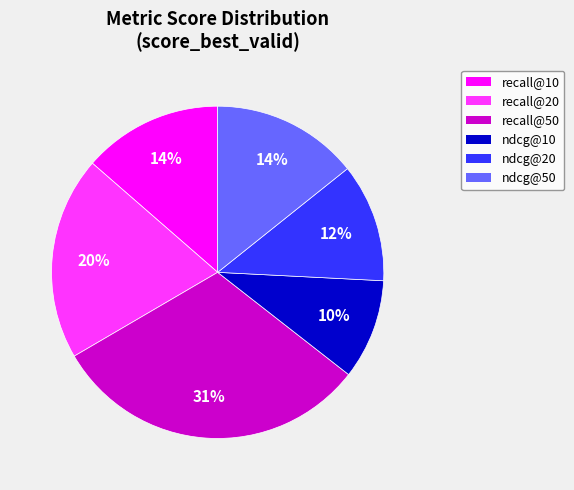

Is there any slice that represents more than half of the pie?

No